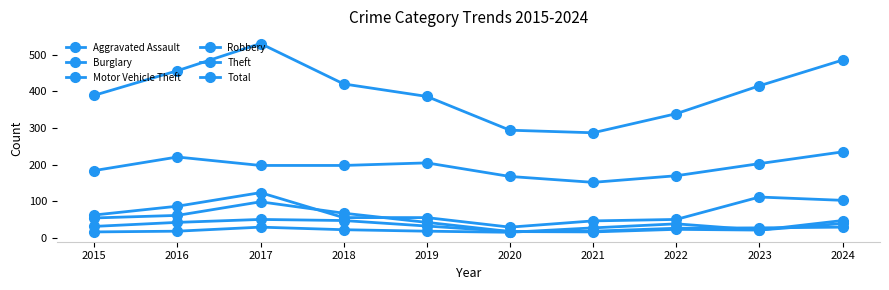

True or false: Motor Vehicle Theft and Theft intersect in this chart.

False